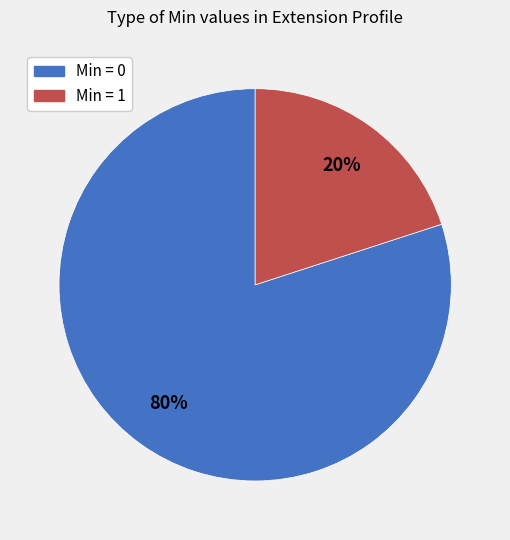

Between Min = 0 and Min = 1, which is larger?

Min = 0